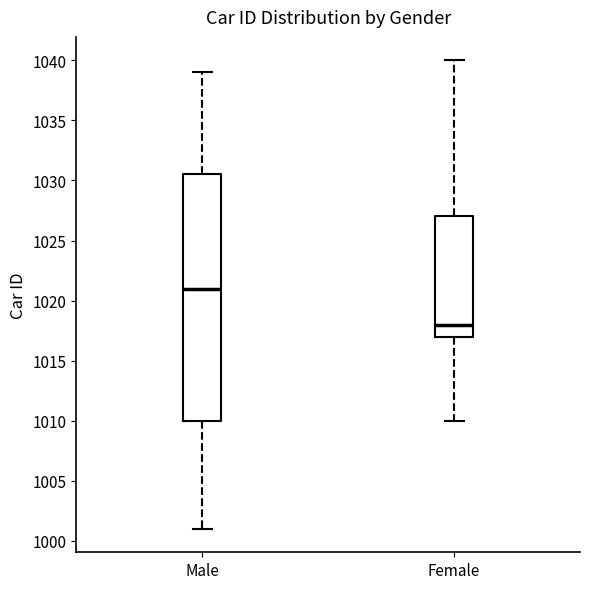

Which box's median line is the highest?

Male